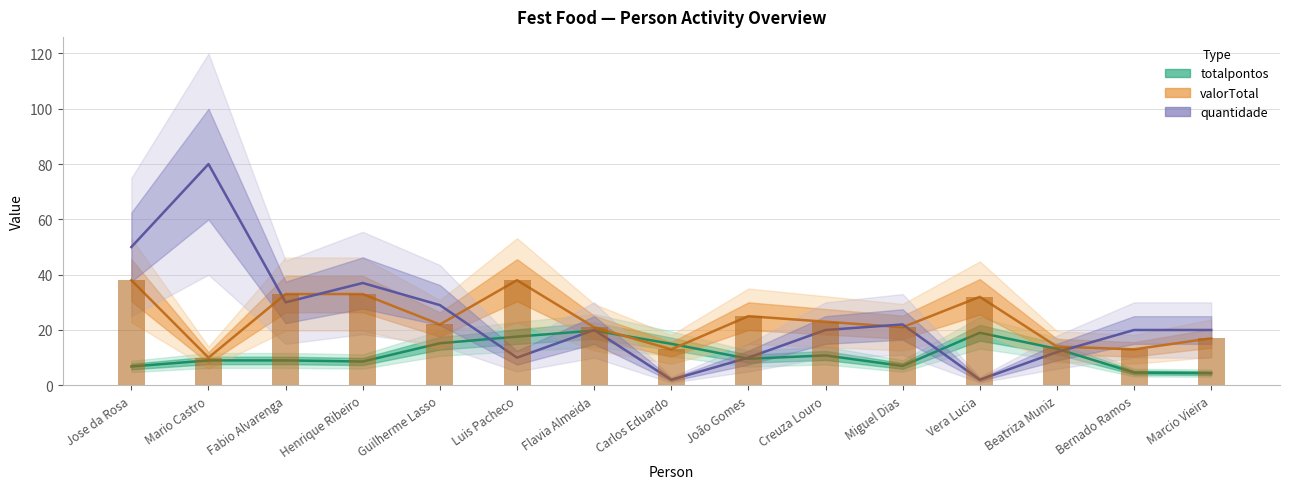

Is the value of totalpontos (mean) at Flavia Almeida greater than the value of valorTotal (mean) at Jose da Rosa?

No